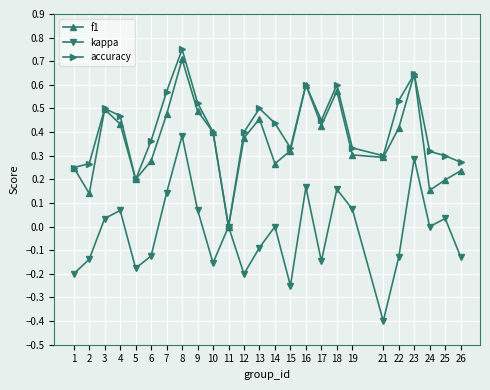

At which label does accuracy reach its peak?

8